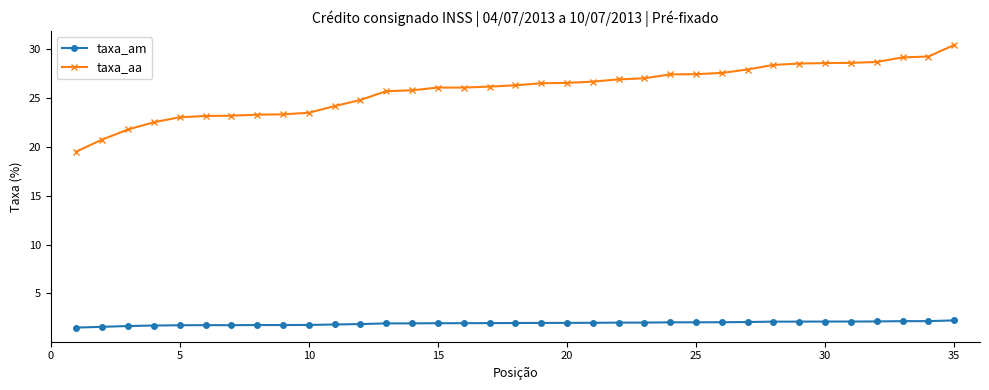

What is the greatest value displayed?

30.4